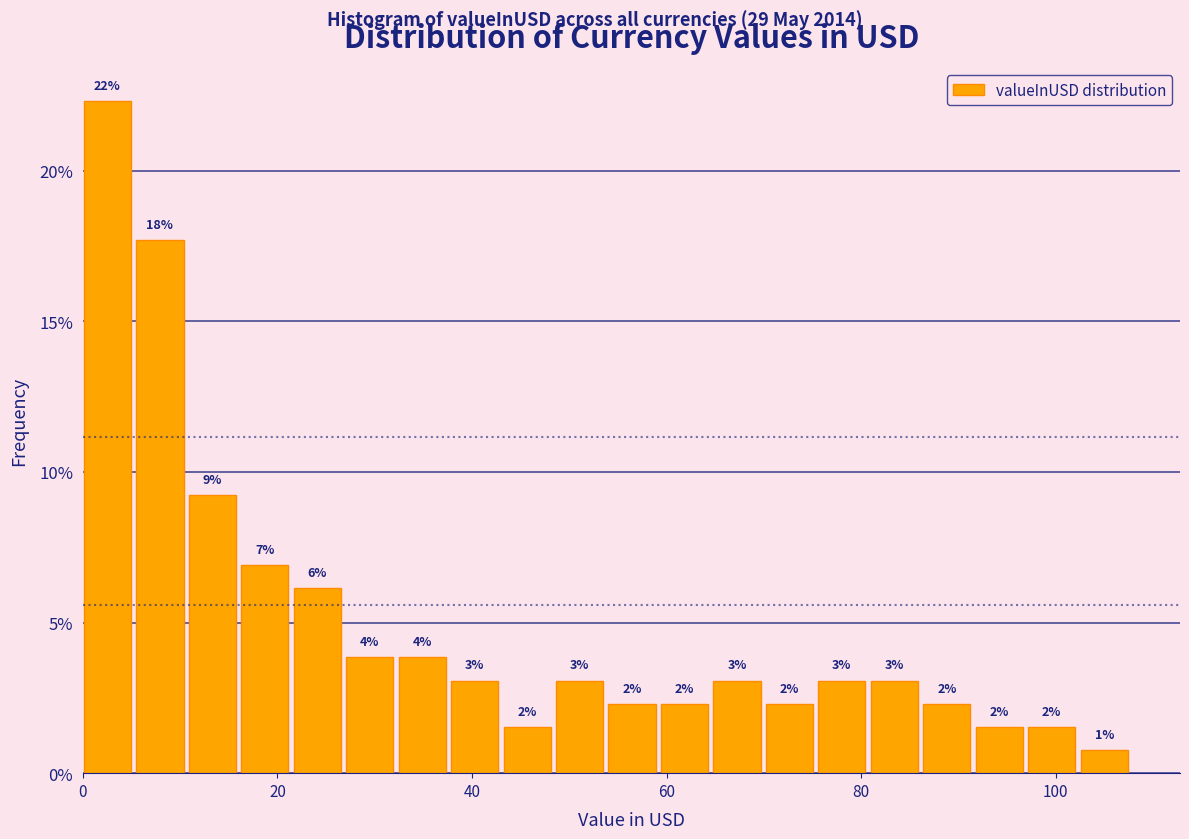

Read against the x-axis, roughly where is the centre of the tallest bar?

2